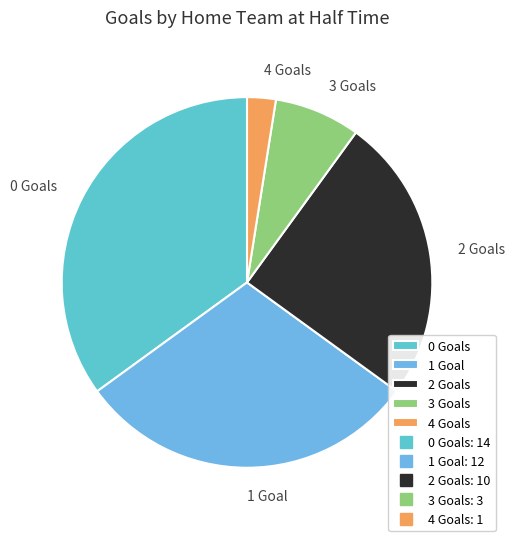

How many slices are in this pie chart?

5